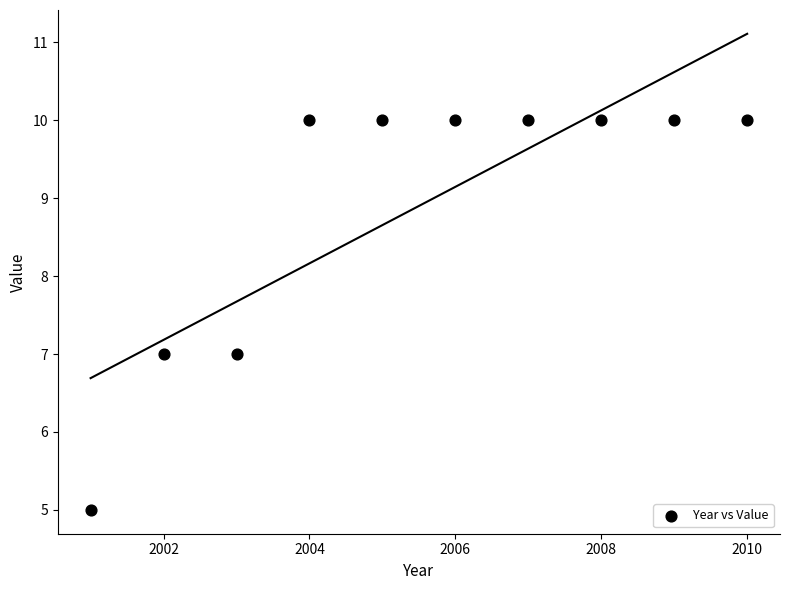

What is the average X value?

2006